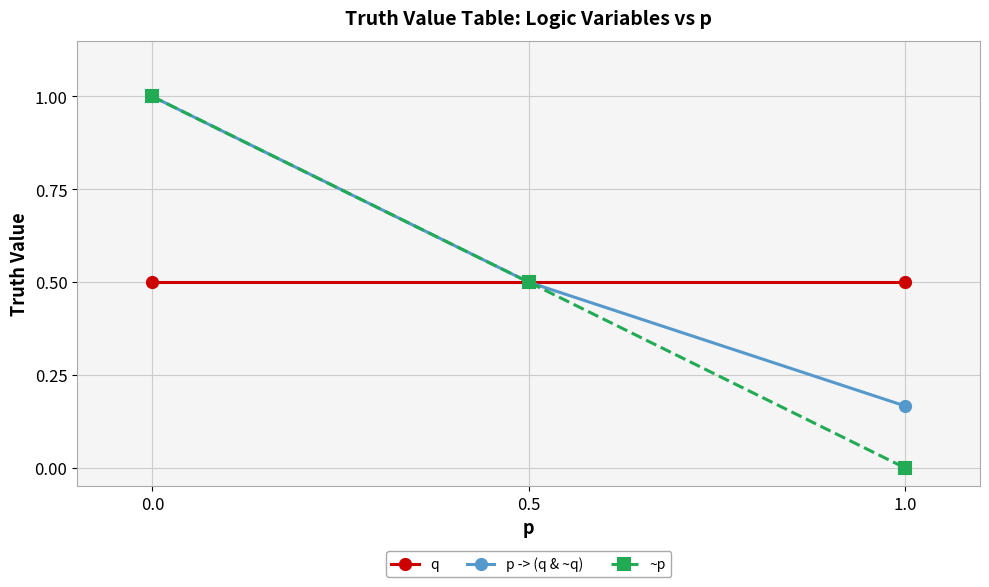

List the labels in order of ~p value, smallest first.

1.0, 0.5, 0.0